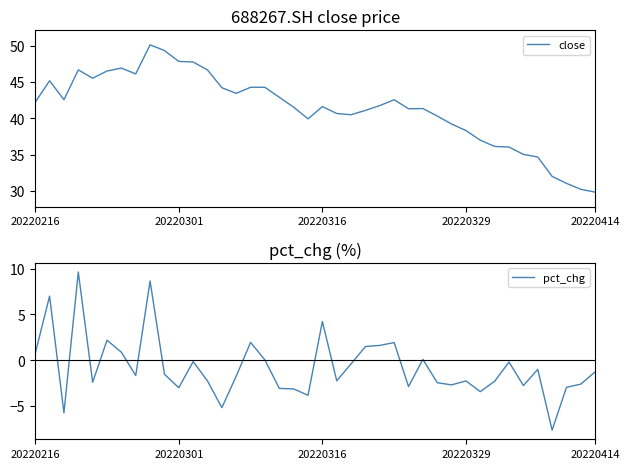

The close series shows 41.6 at 20220316. True or false?

True